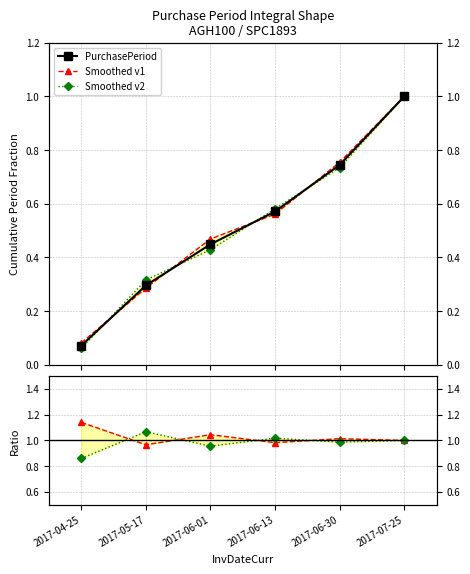

At which category does Ratio v1 reach its first local peak?

2017-06-01